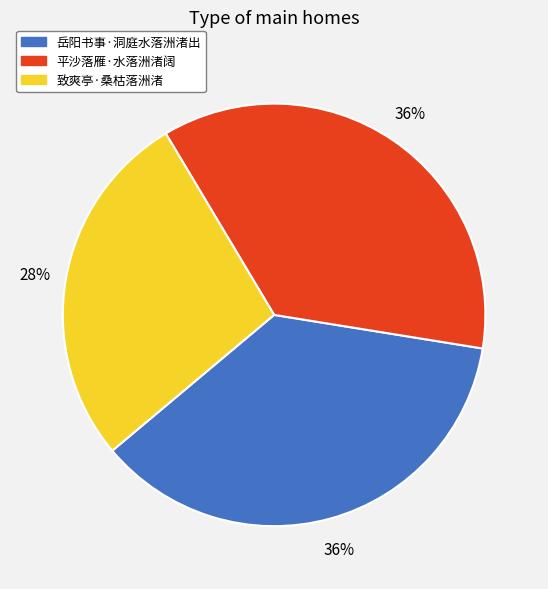

How many segments does this pie chart have?

3